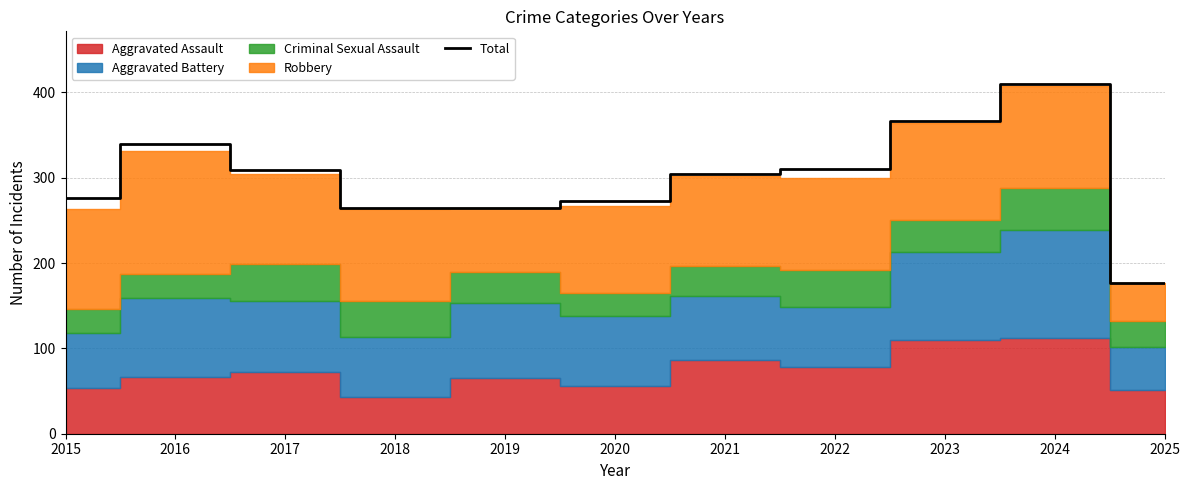

Where is the data nearest to the value 293?

2021